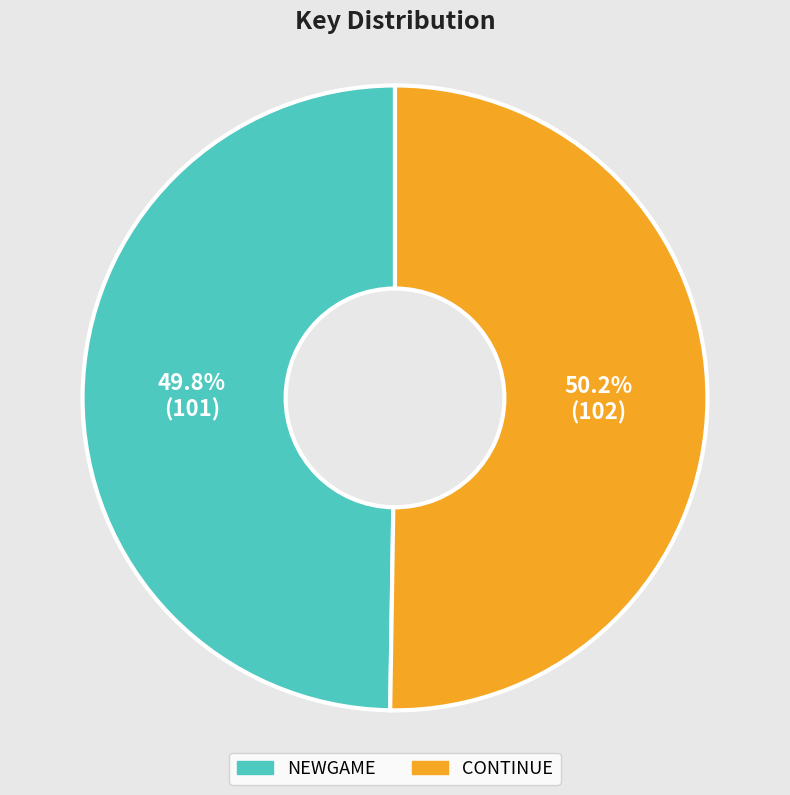

Is there any slice that represents more than half of the pie?

Yes